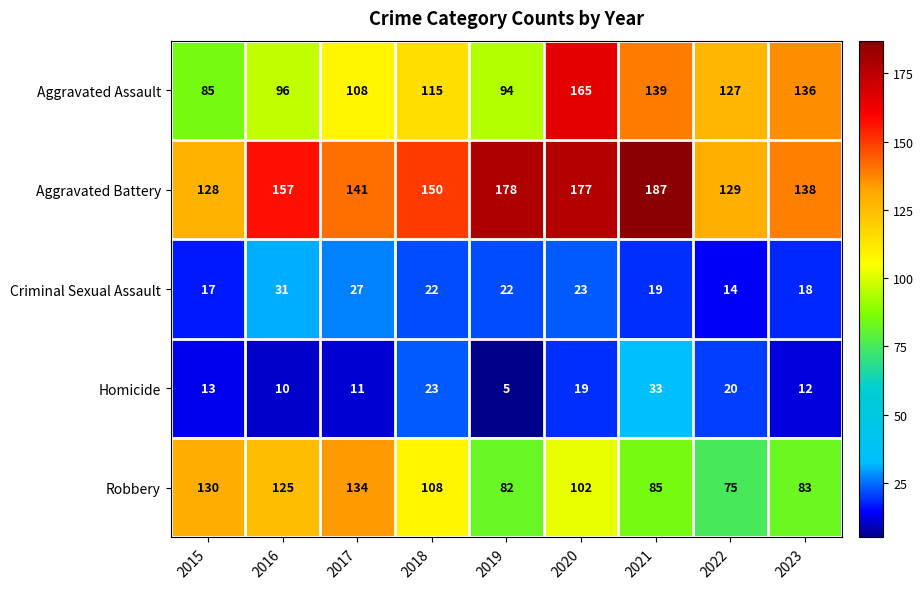

Which series changed the most between 2016 and 2017?

Aggravated Battery